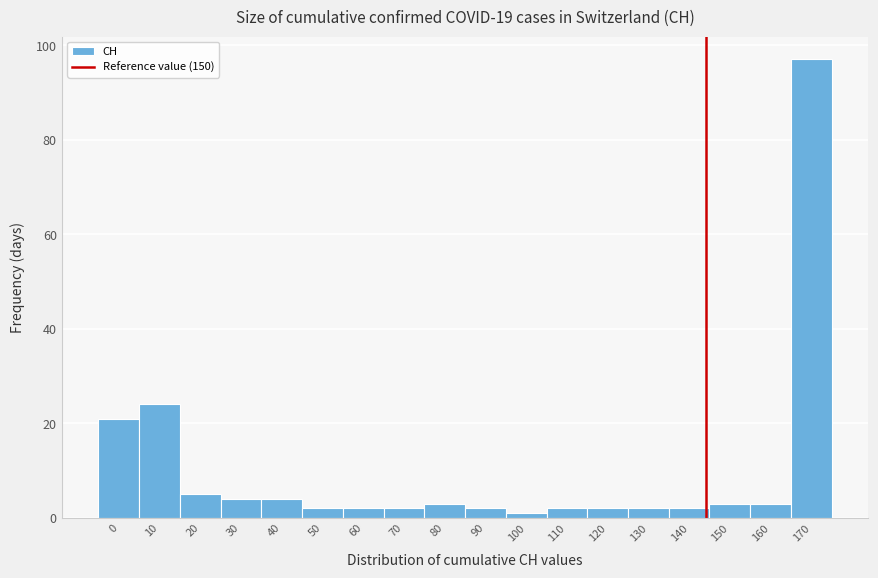

Reading left to right, what are all the values shown in this chart?

21	24	5	4	4	2	2	2	3	2	1	2	2	2	2	3	3	97